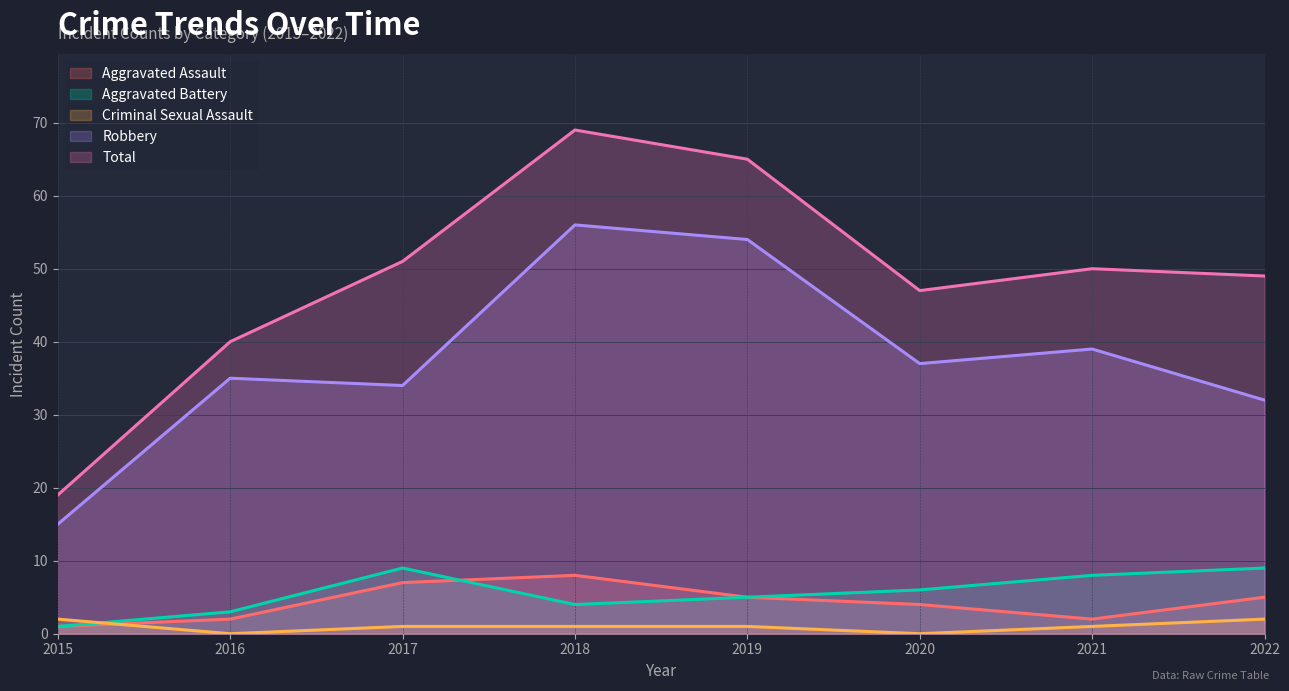

The Aggravated Assault series shows 2 at 2021. True or false?

True